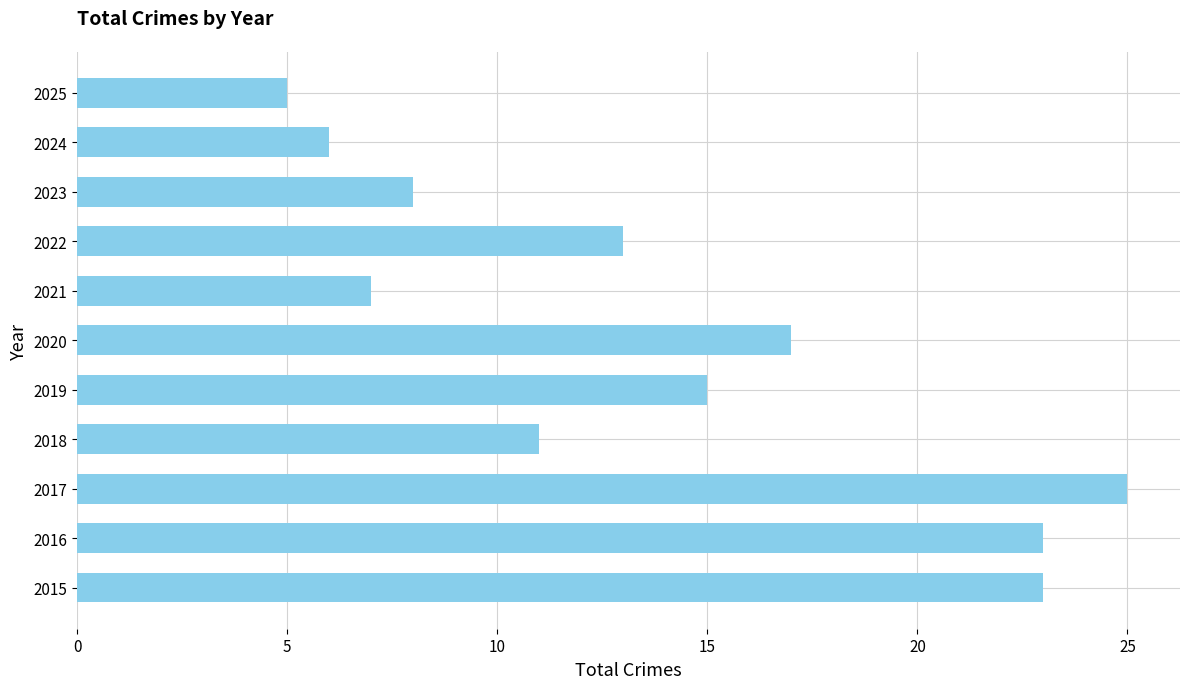

What is the greatest value displayed?

25